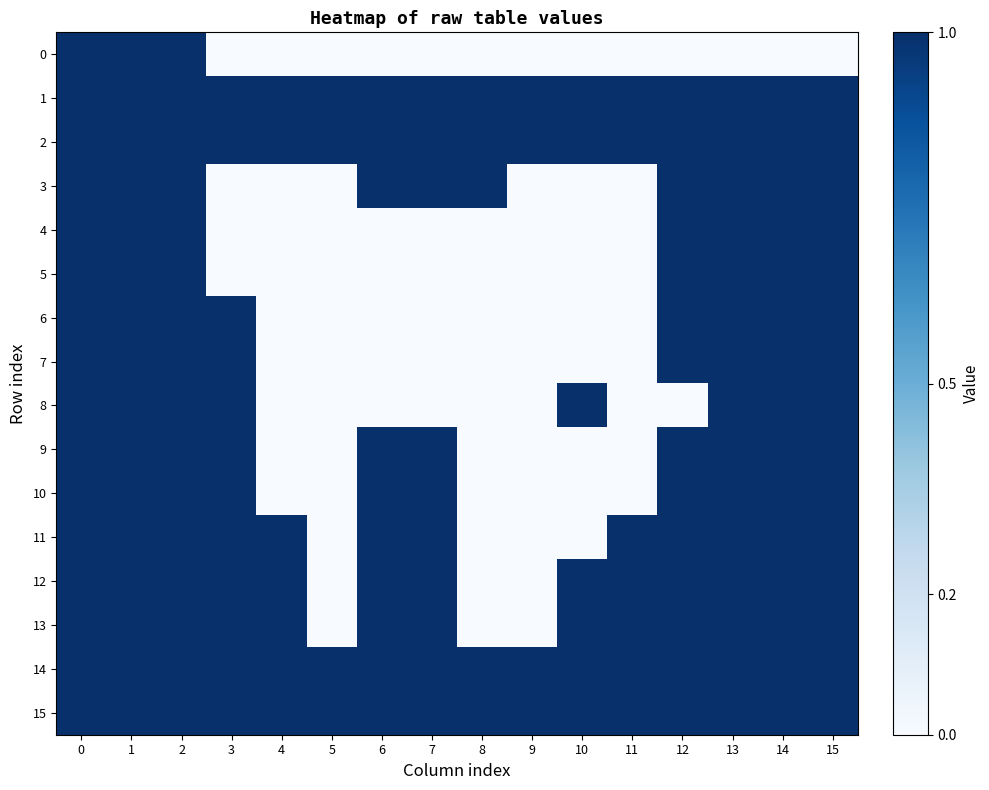

Which series has the largest total across all categories?

1